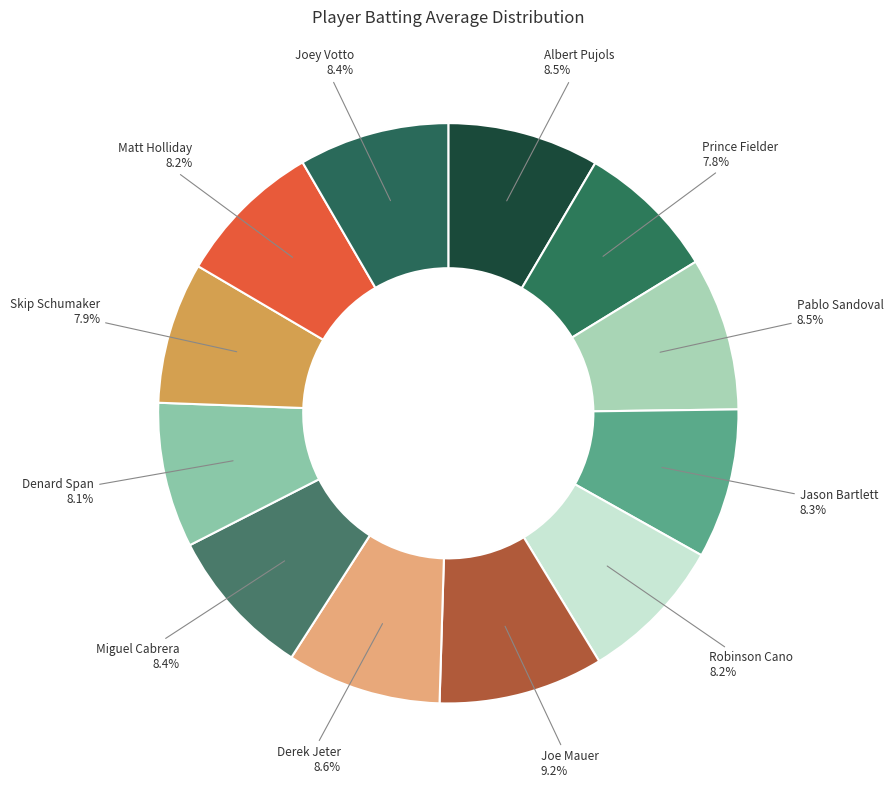

How many slices are in this pie chart?

12